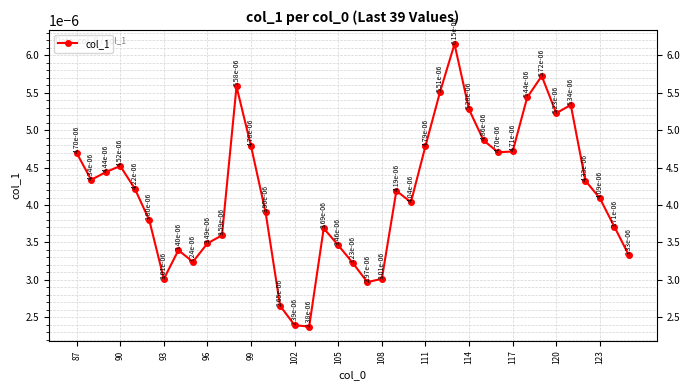

How many points are higher than both their immediate neighbors (excluding endpoints)?

8